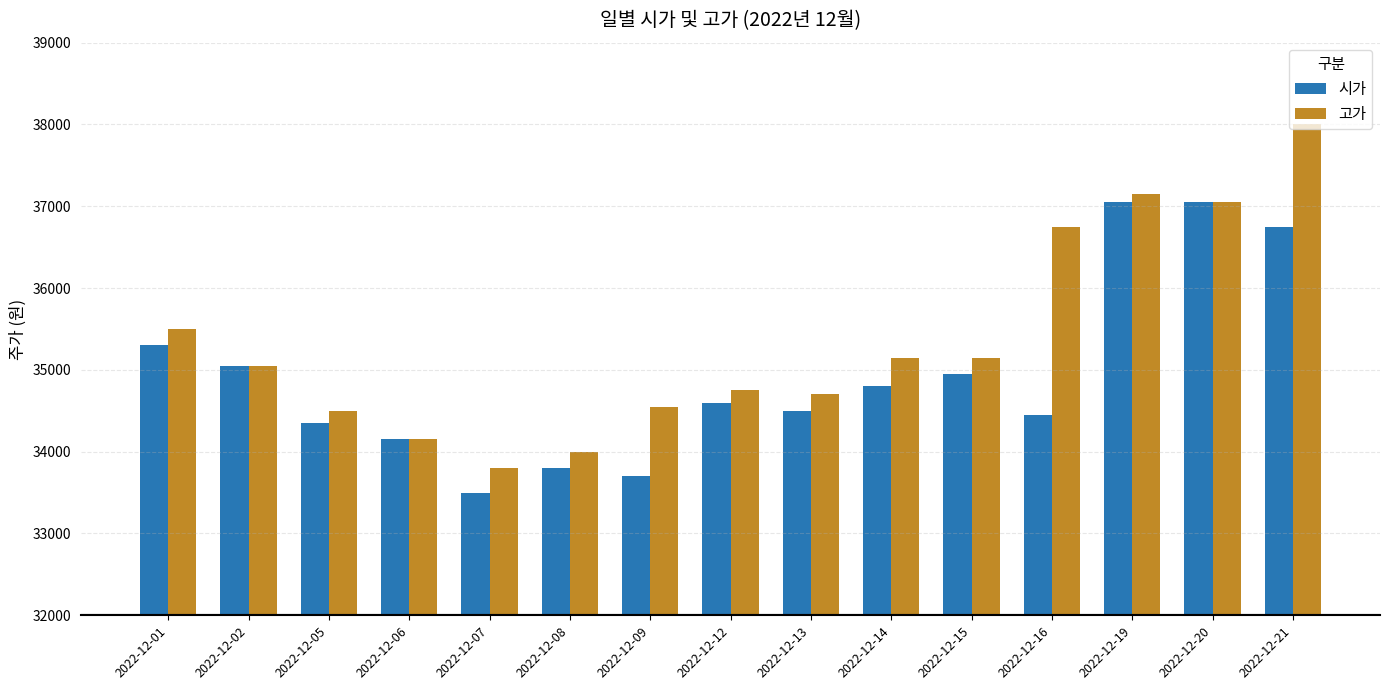

How many groups of bars are there?

15